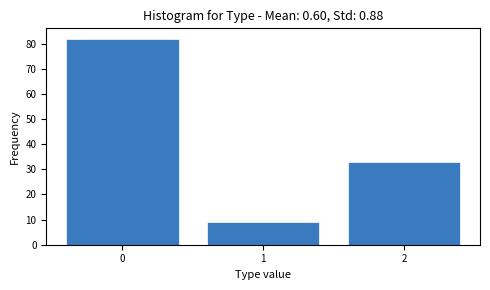

Reading left to right, list all the values displayed in this chart.

82	9	33